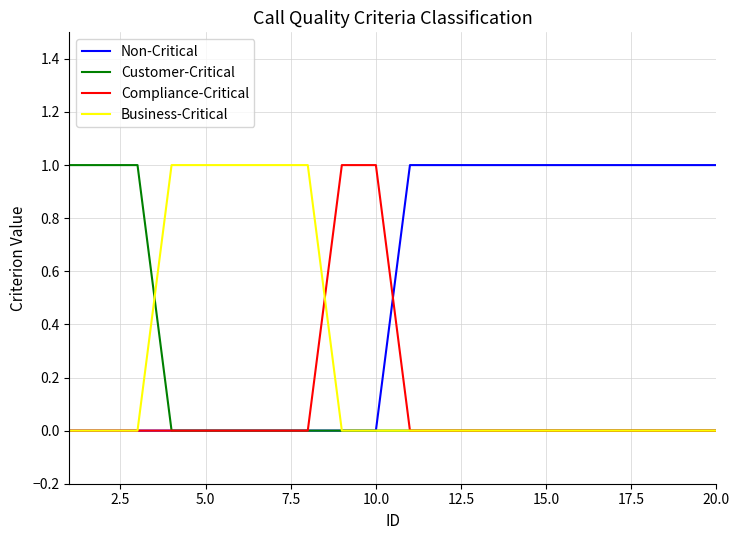

How many lines are shown in the chart?

4